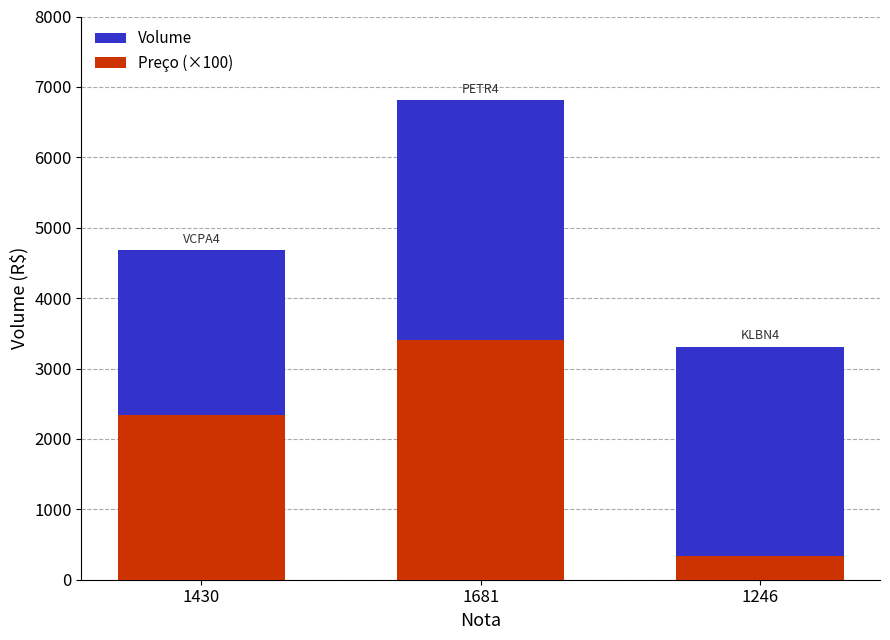

What is the lowest value of the Preço (×100) series?

331